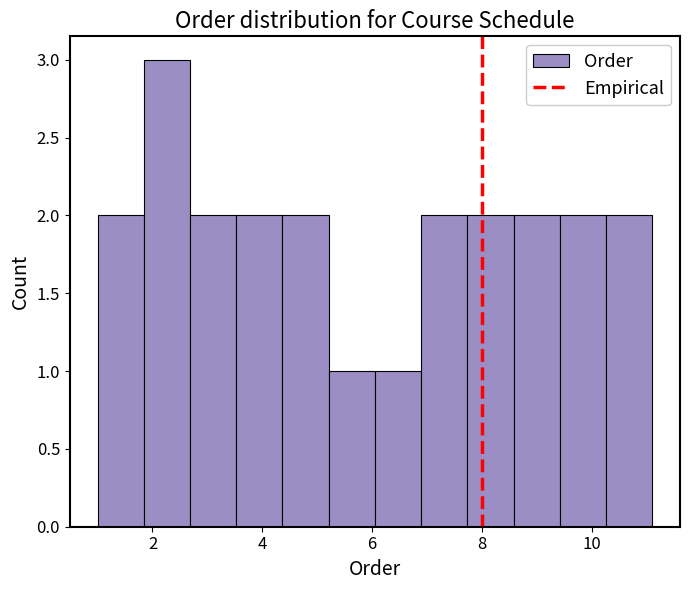

Reading left to right, list every bar in this chart as the range it spans on the x-axis followed by its height. Neither the bar edges nor the heights are printed on the chart, so give them approximately, as read against the axes.

1.0 to 1.8: 2
1.8 to 2.6: 3
2.6 to 3.6: 2
3.6 to 4.4: 2
4.4 to 5.2: 2
5.2 to 6.0: 1
6.0 to 6.8: 1
6.8 to 7.8: 2
7.8 to 8.6: 2
8.6 to 9.4: 2
9.4 to 10.2: 2
10.2 to 11.2: 2